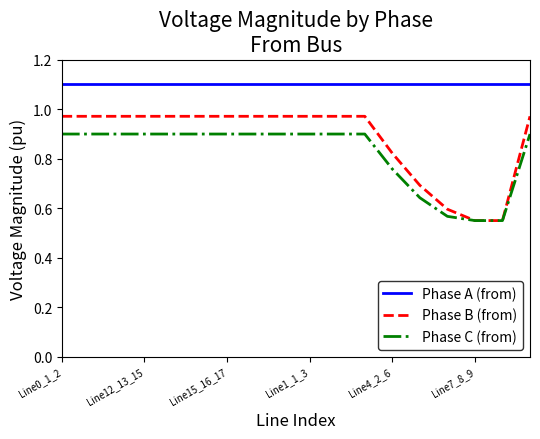

List the series in order of their peak value, lowest first.

Phase C (from), Phase B (from), Phase A (from)